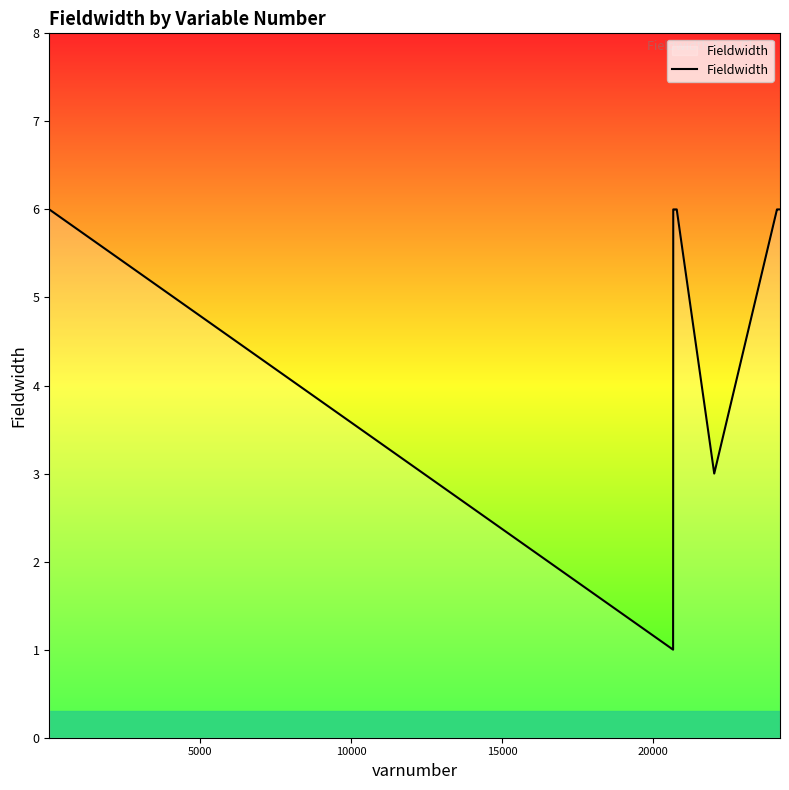

What is the maximum value shown in the chart?

6